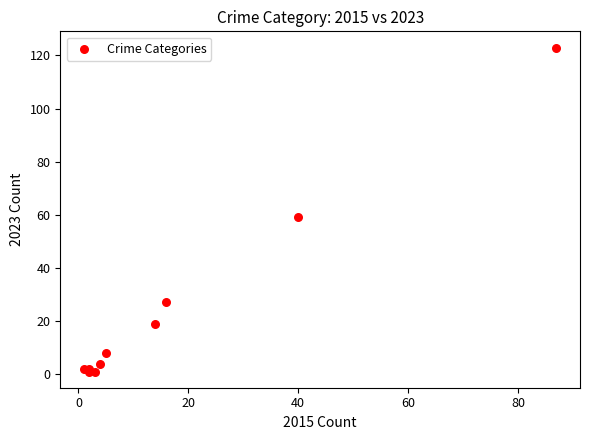

What Y value in the scatter plot is closest to 62?

59